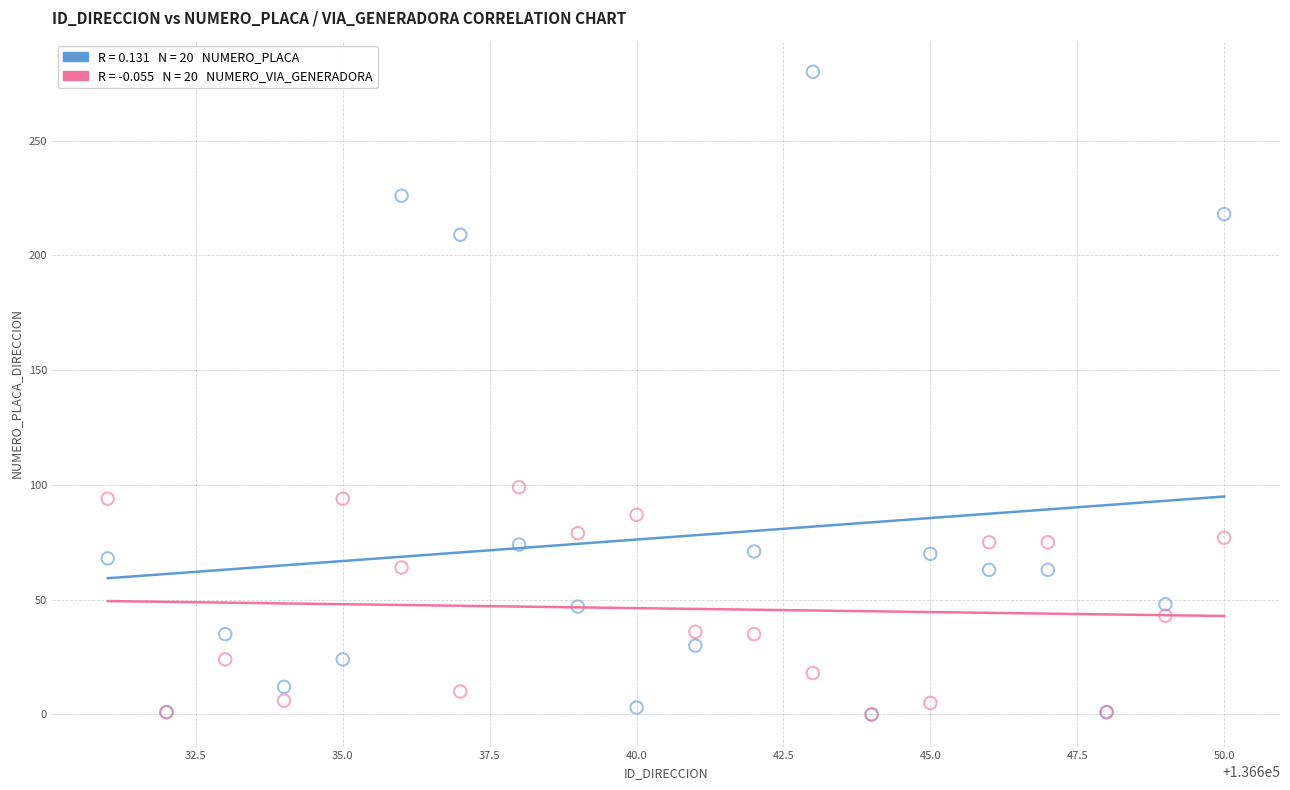

Across all series, what Y value is closest to 140?

99